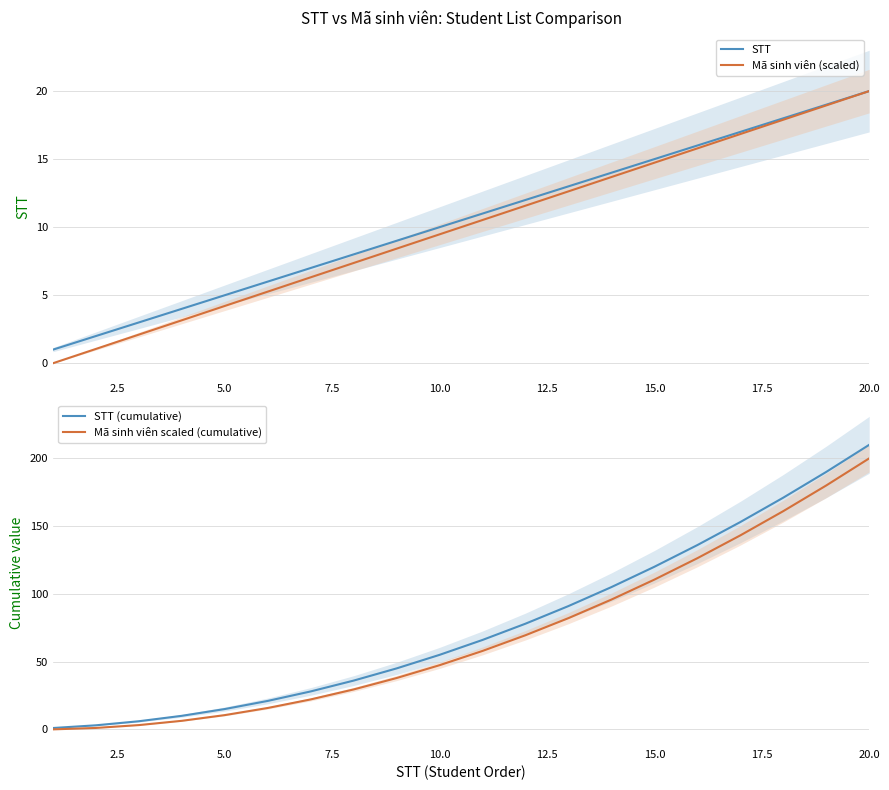

What is the minimum value for STT?

1.0